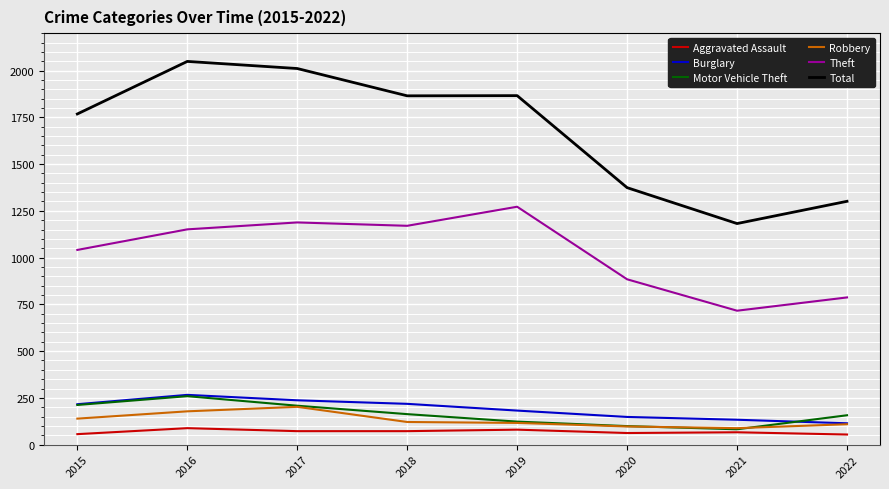

Is it true that Total equals 2011 at 2017?

True